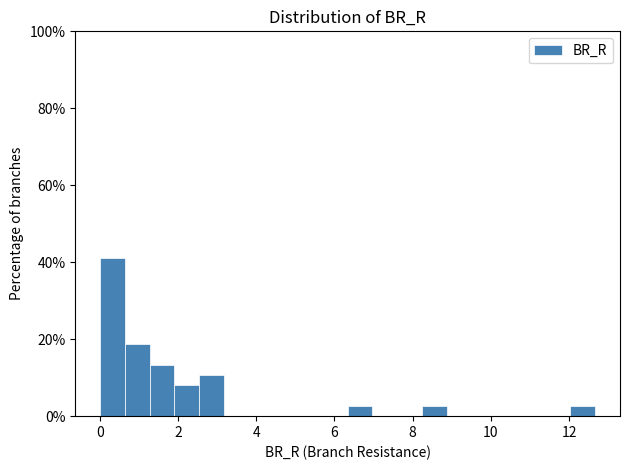

Read against the x-axis, roughly where is the centre of the tallest bar?

0.4